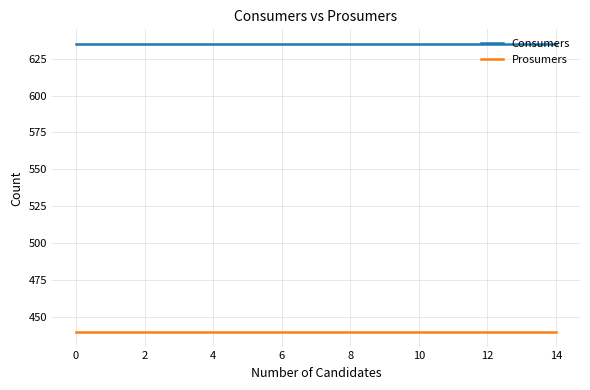

What is the minimum value shown in the chart?

440